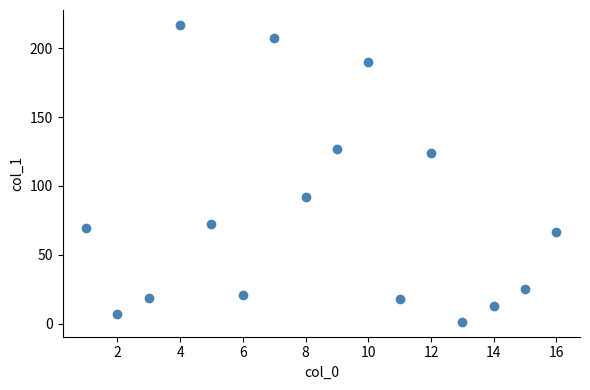

What is the range of Y values (max minus min)?

215.6